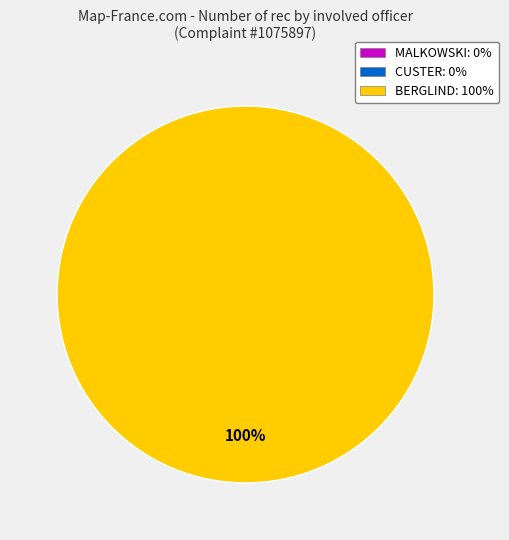

Count the number of slices in the pie.

1